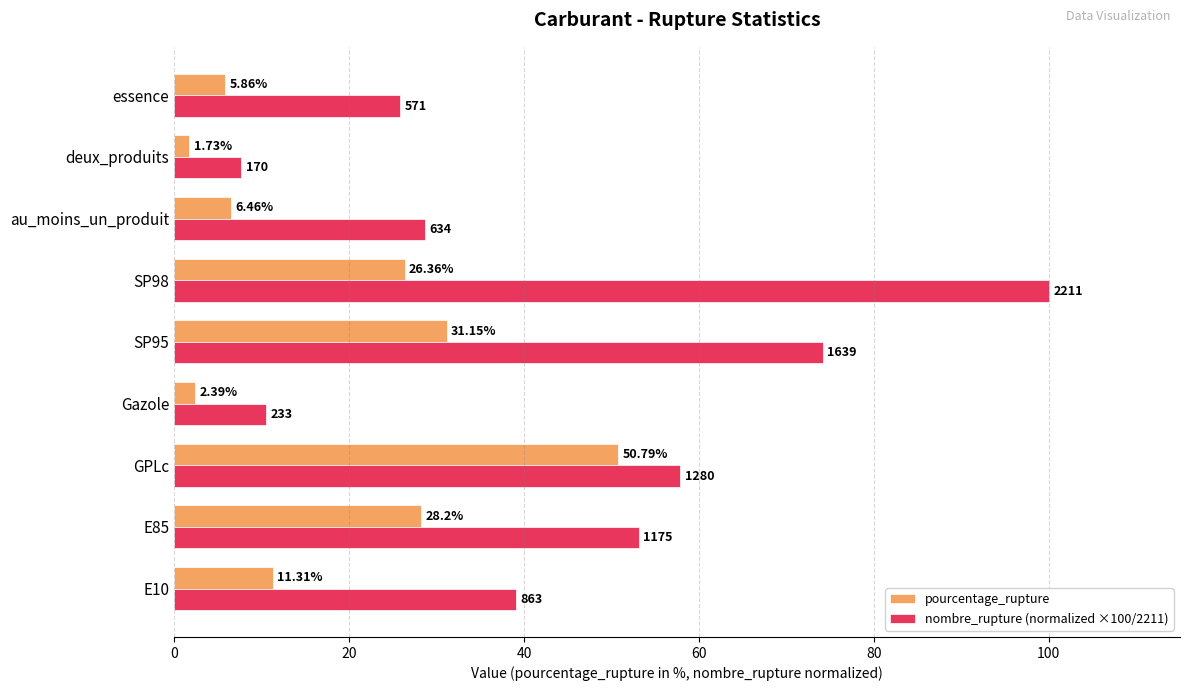

Between deux_produits and essence, which series saw the biggest shift?

nombre_rupture (normalized ×100/2211)